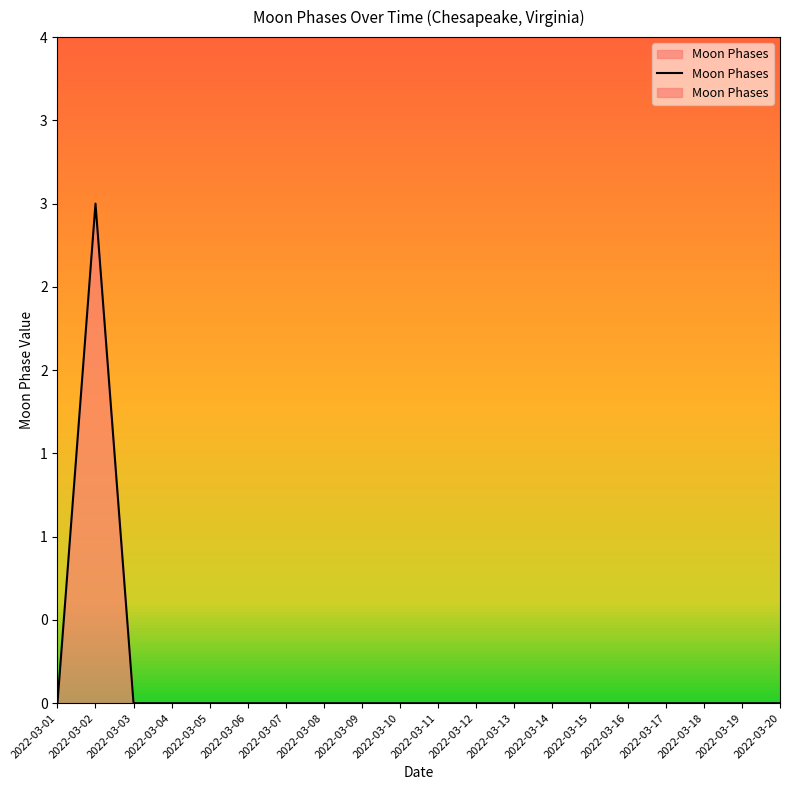

Where is the data nearest to the value 1?

2022-03-01